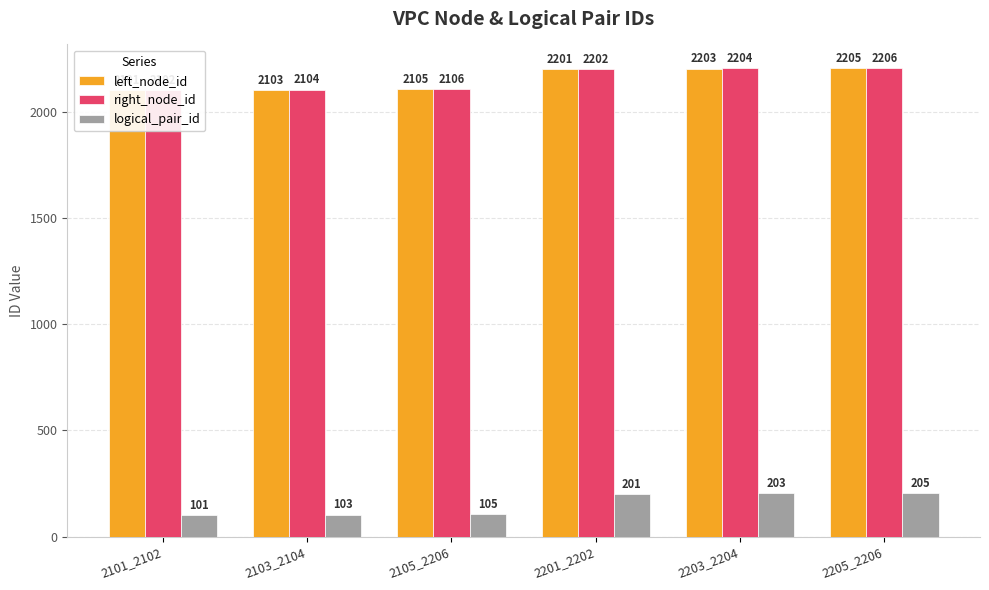

Where is left_node_id nearest to the value 2153?

2105_2206